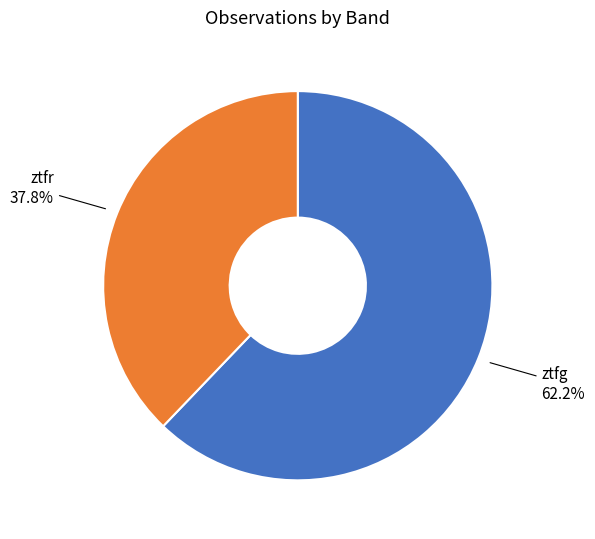

Which category has the smallest portion of the pie?

ztfr